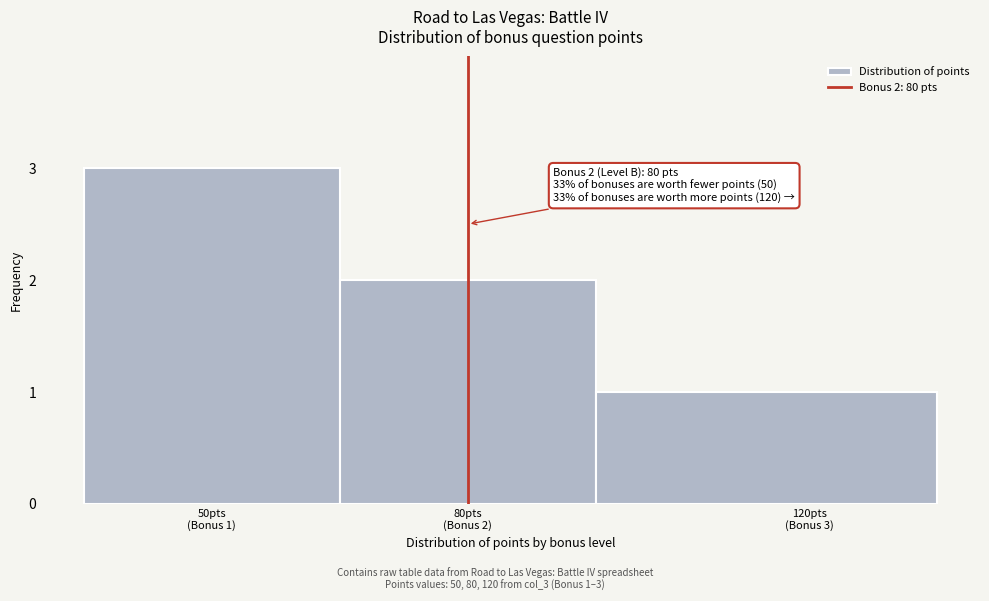

Reading left to right, extract all data points from this chart.

3	2	1